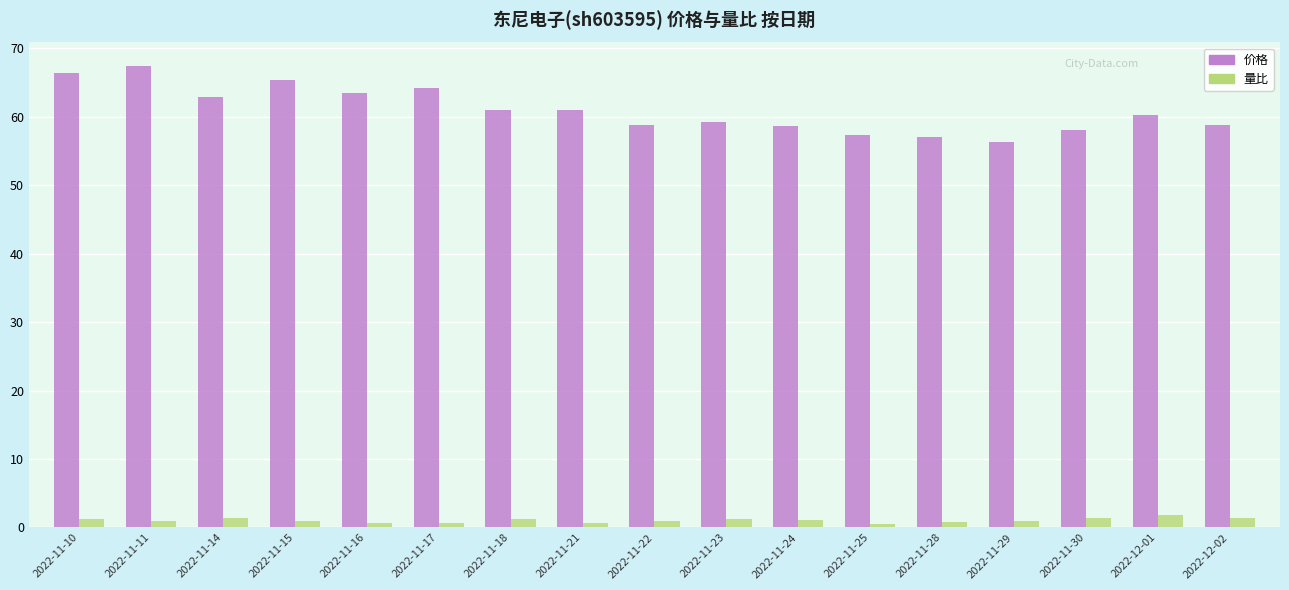

Are the bars horizontal?

No